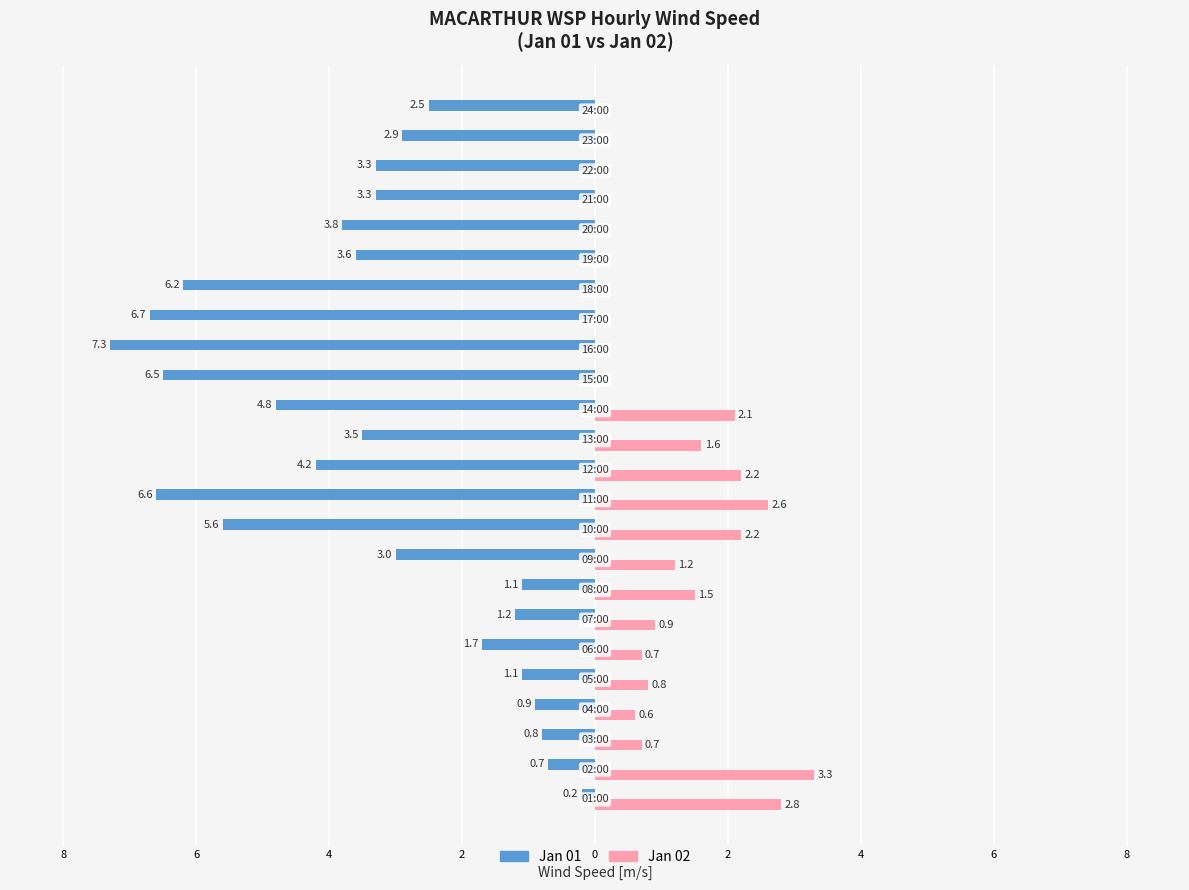

What are all the series names shown in the legend?

Jan 01, Jan 02